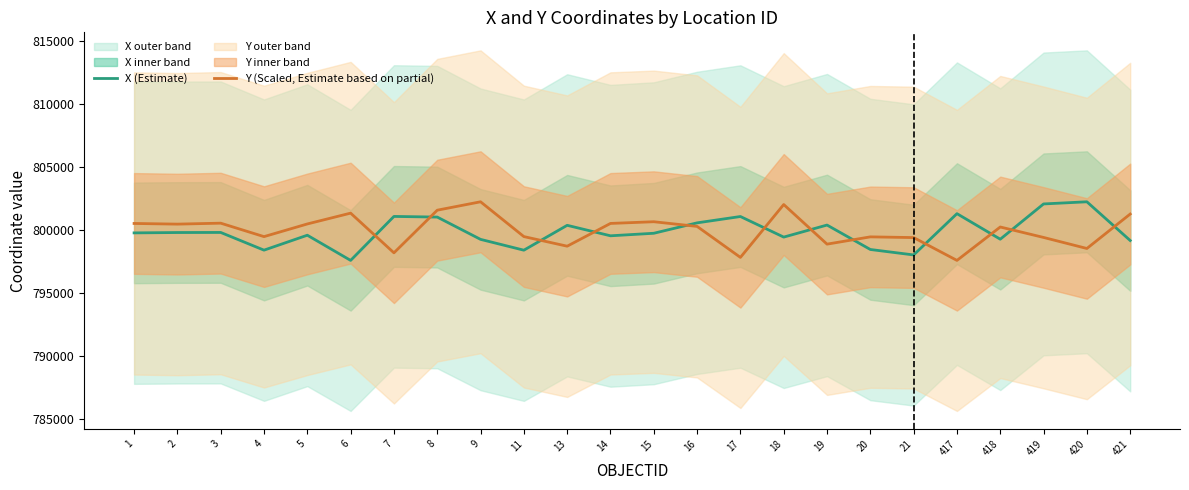

Which category has the highest value in the X (Estimate) series?

420